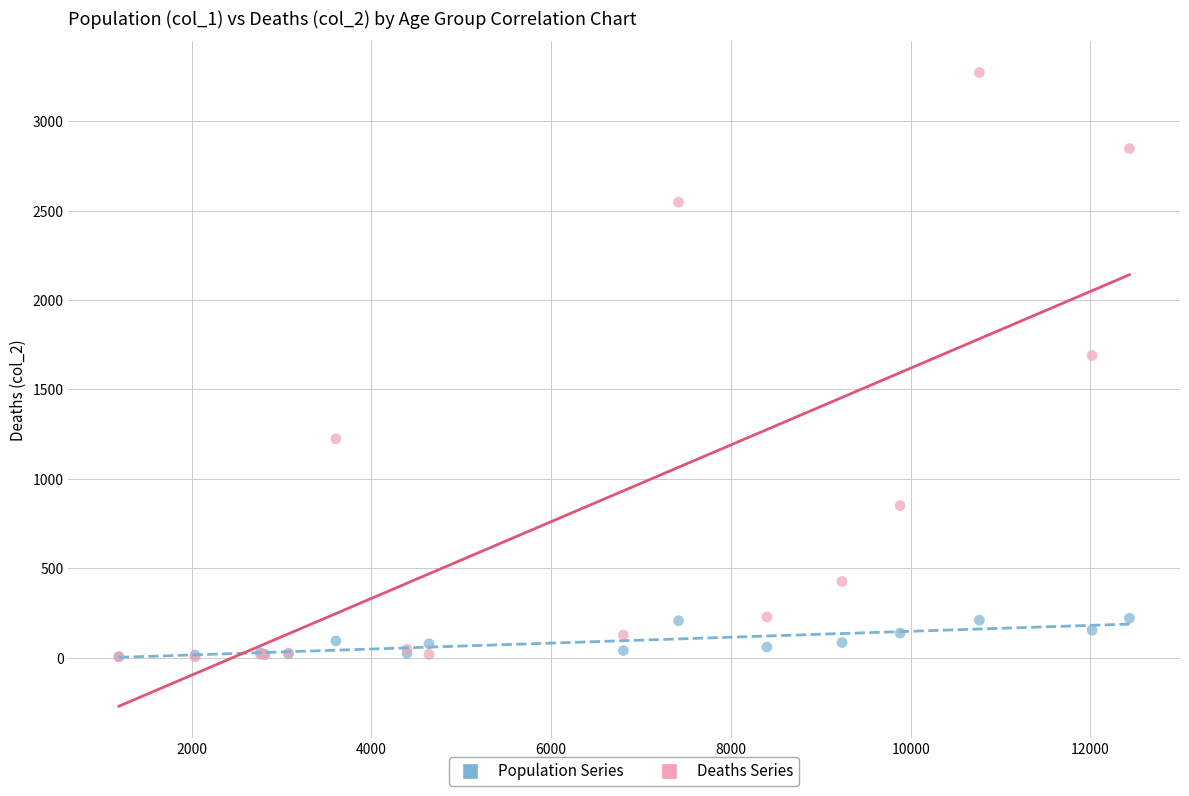

In the Deaths Series series, what Y value is closest to 1638?

1690